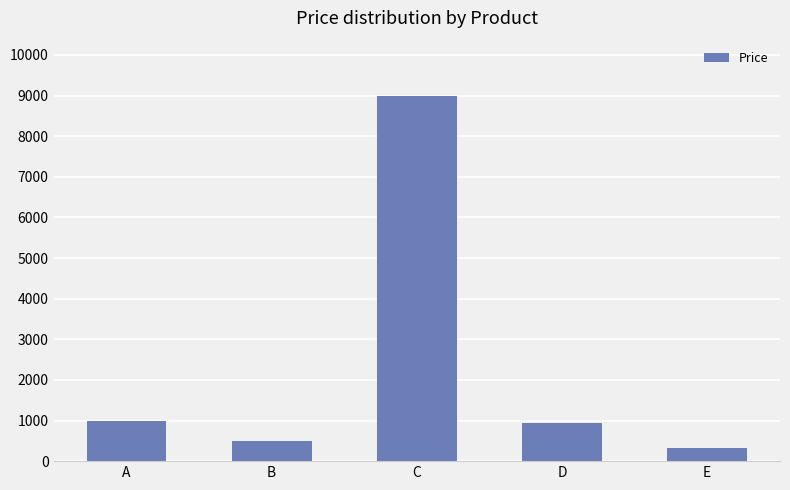

Where does the data first go above 950?

A